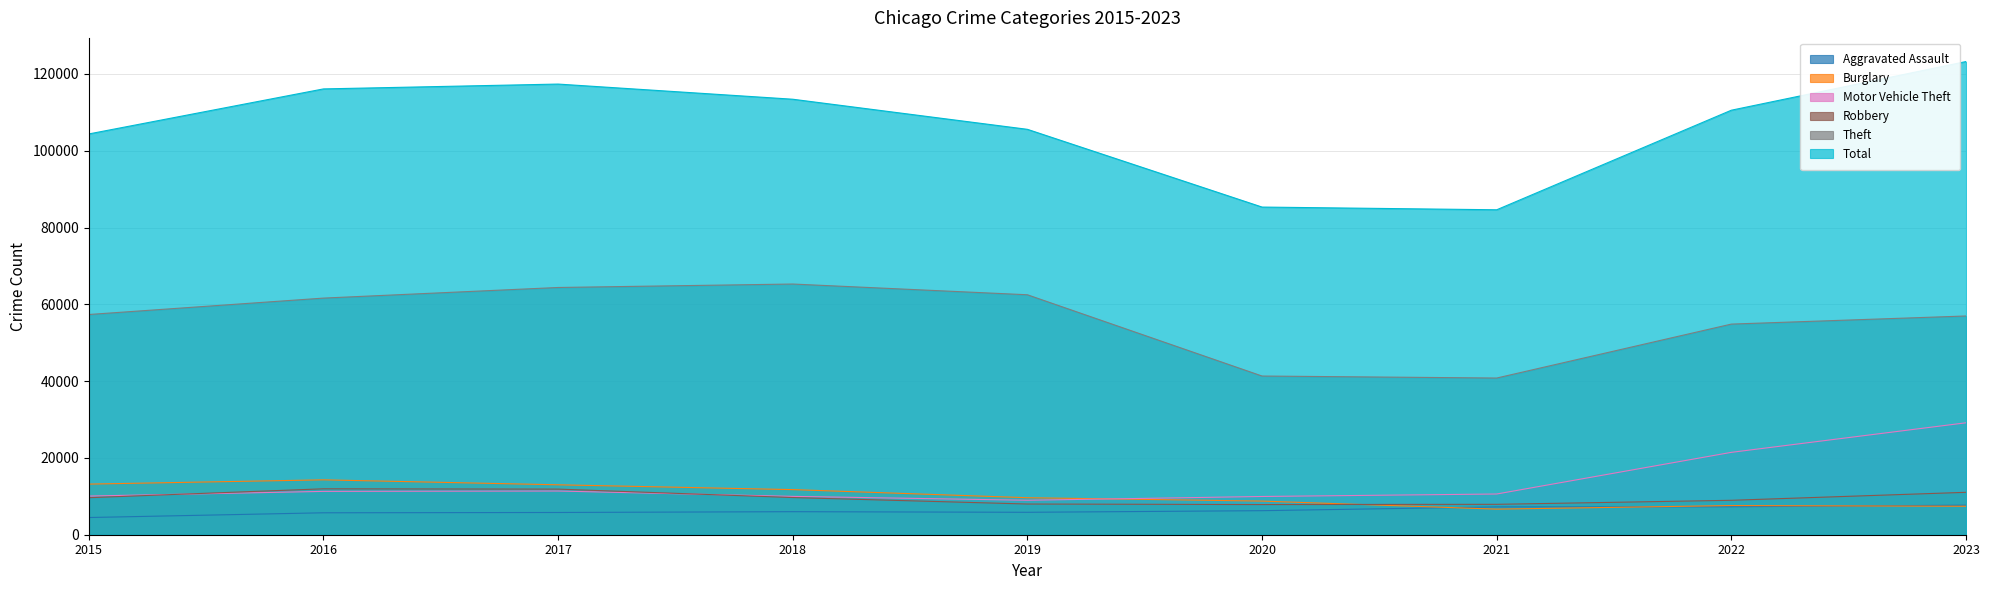

Reading right to left, transcribe all the data shown in this chart.

Aggravated Assault: 7692	7281	7242	6263	5841	6001	5793	5712	4480
Burglary: 7418	7593	6662	8758	9638	11747	13001	14289	13184
Motor Vehicle Theft: 29149	21452	10603	9959	8977	9985	11380	11286	10068
Robbery: 11044	8965	7918	7855	7995	9681	11880	11960	9638
Theft: 56966	54854	40806	41327	62492	65288	64386	61622	57350
Total: 123227	110556	84624	85332	105578	113416	117363	116101	104372